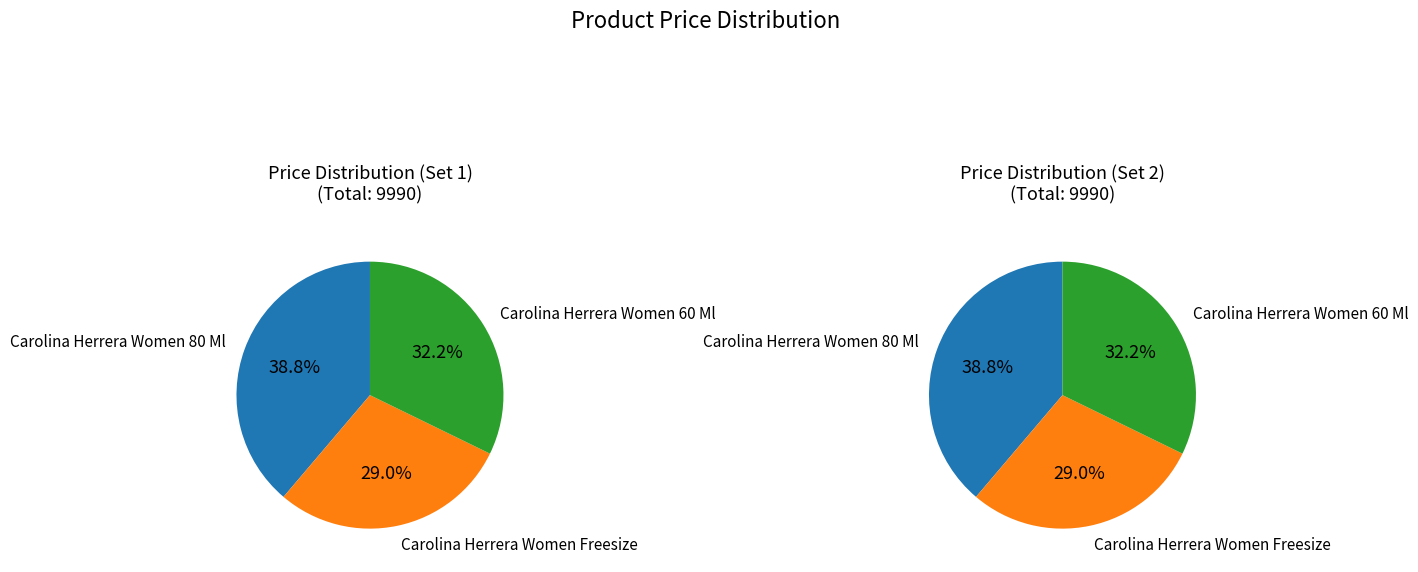

To the nearest percent, what is the difference between the largest and smallest slice percentages?

10%